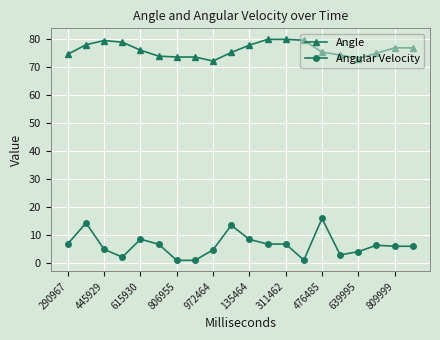

Does the chart have visible grid lines?

Yes